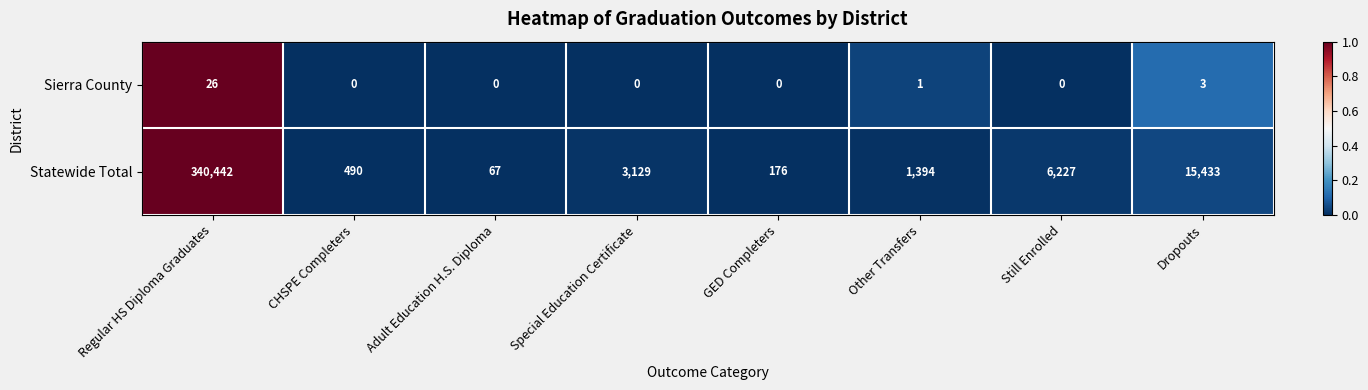

Rank the series by their average value, from lowest to highest.

Sierra County, Statewide Total